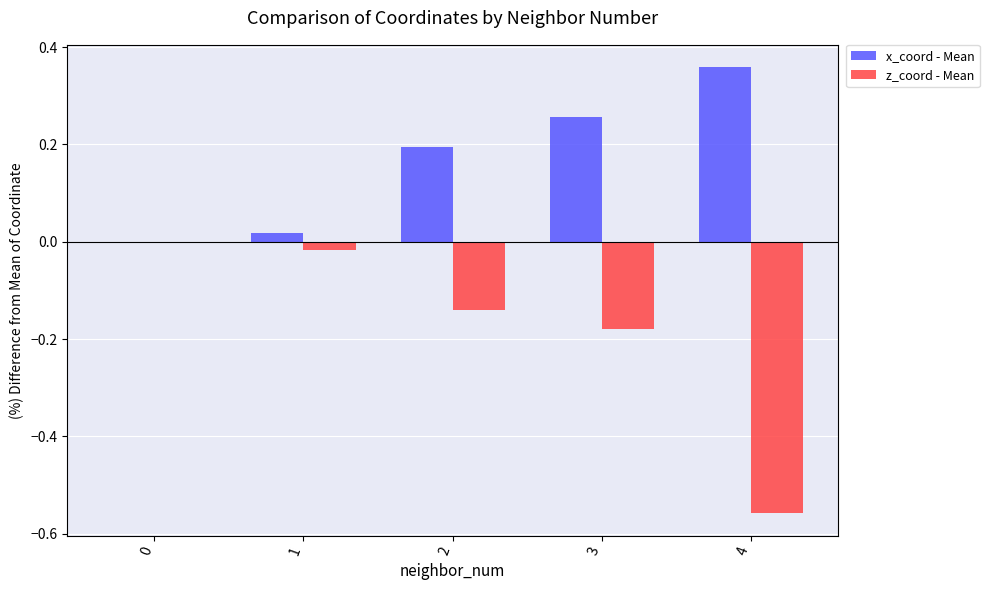

At which category is the sum across all series the highest?

3